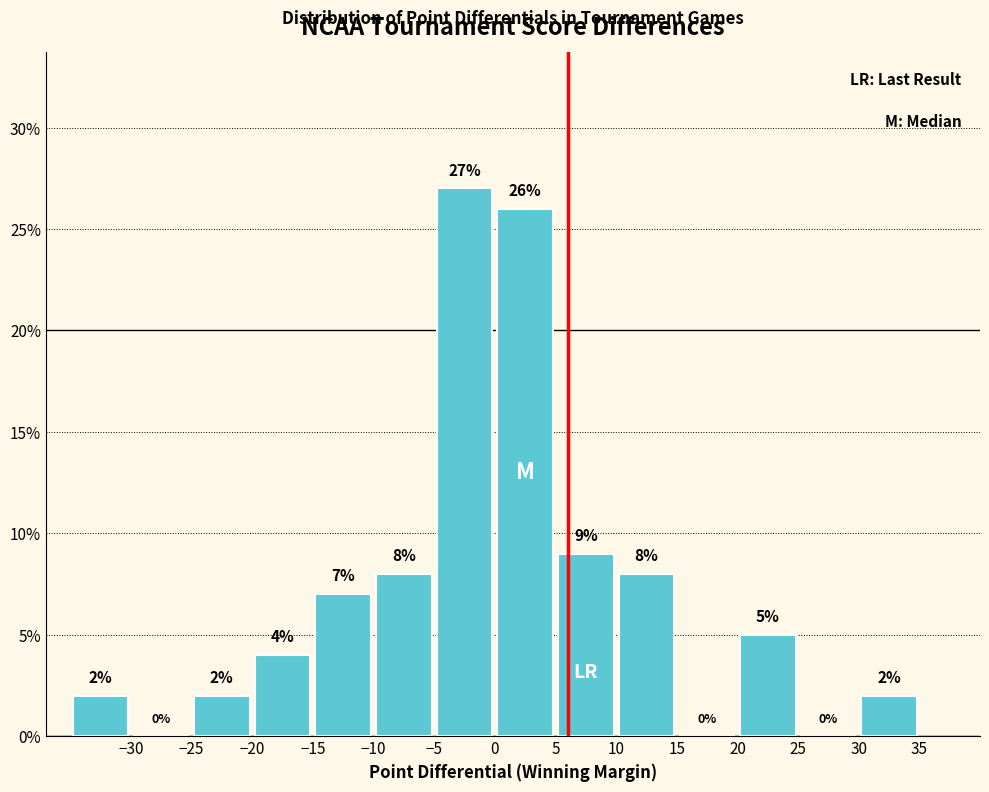

What is the height of the bar covering -10 to -5 on the x-axis?

8